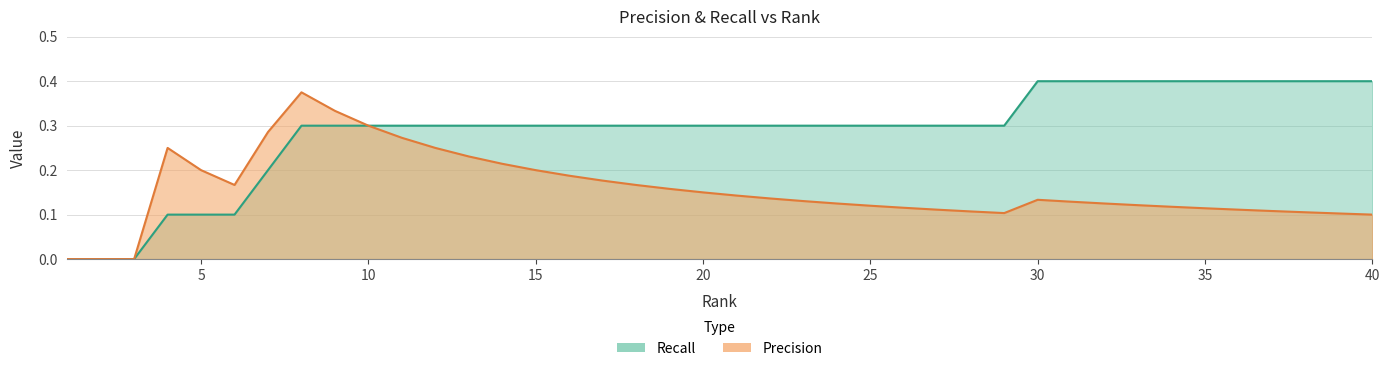

What is the difference between the second highest and minimum values in the Recall series?

0.4